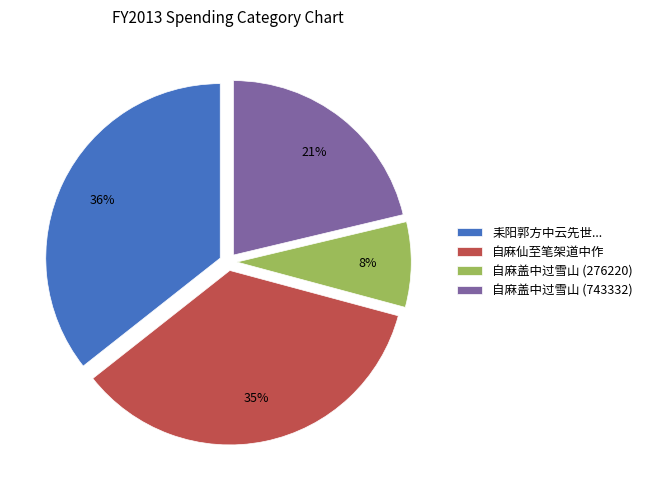

To the nearest percent, what portion does 自麻盖中过雪山 (743332) represent?

21%